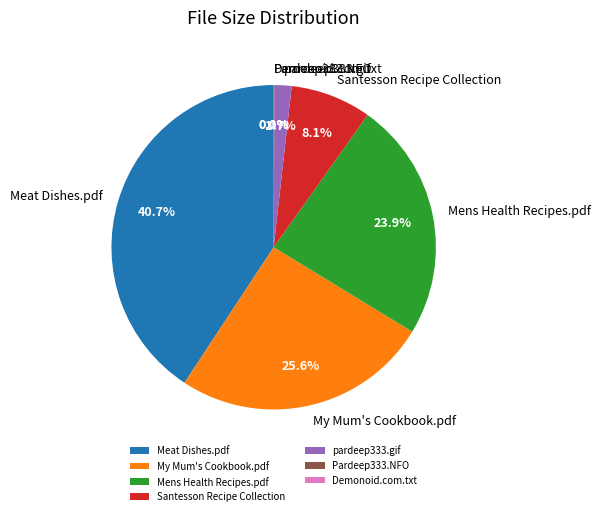

Is there any slice that represents more than half of the pie?

No